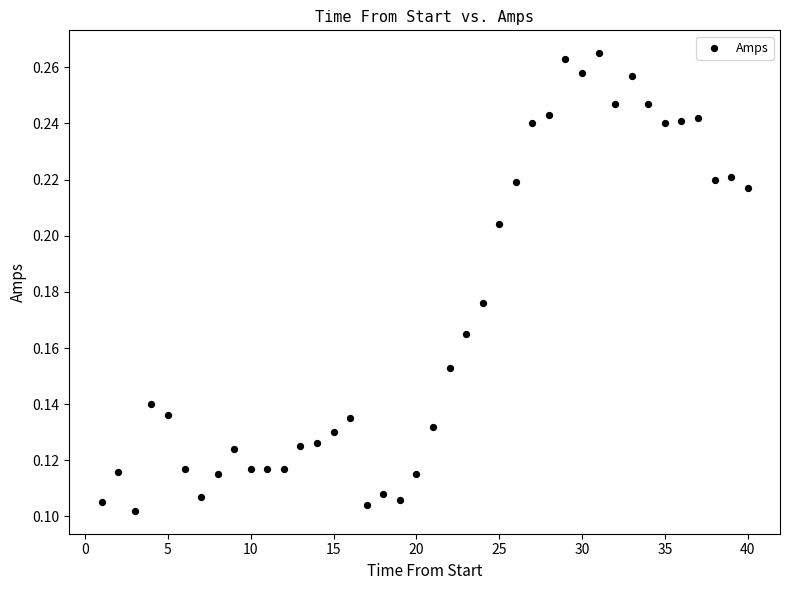

What is the range of X values (max minus min)?

39.0